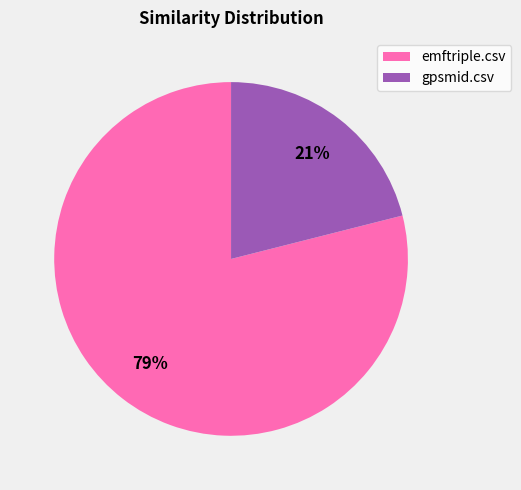

How many segments does this pie chart have?

2